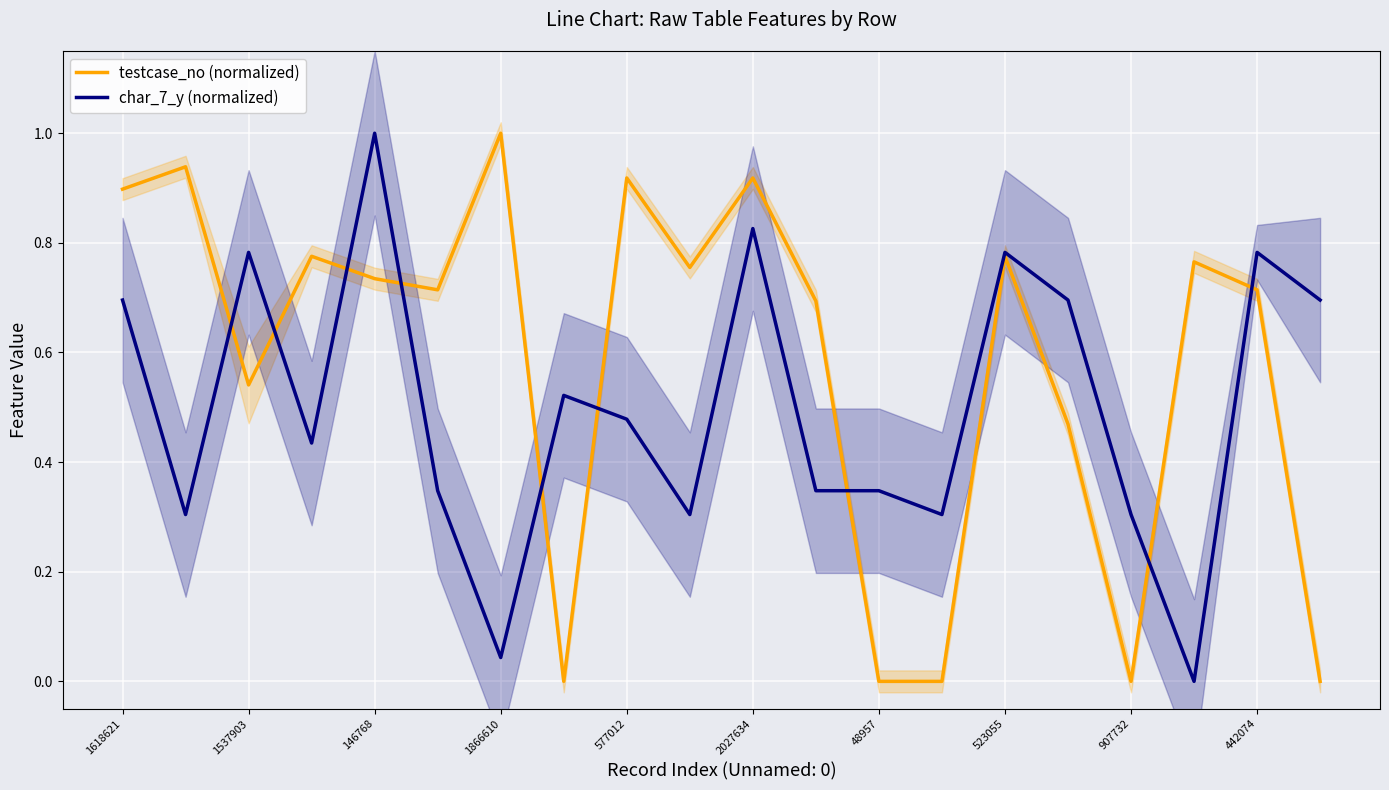

Read the testcase_no (normalized) value at 17.

0.8